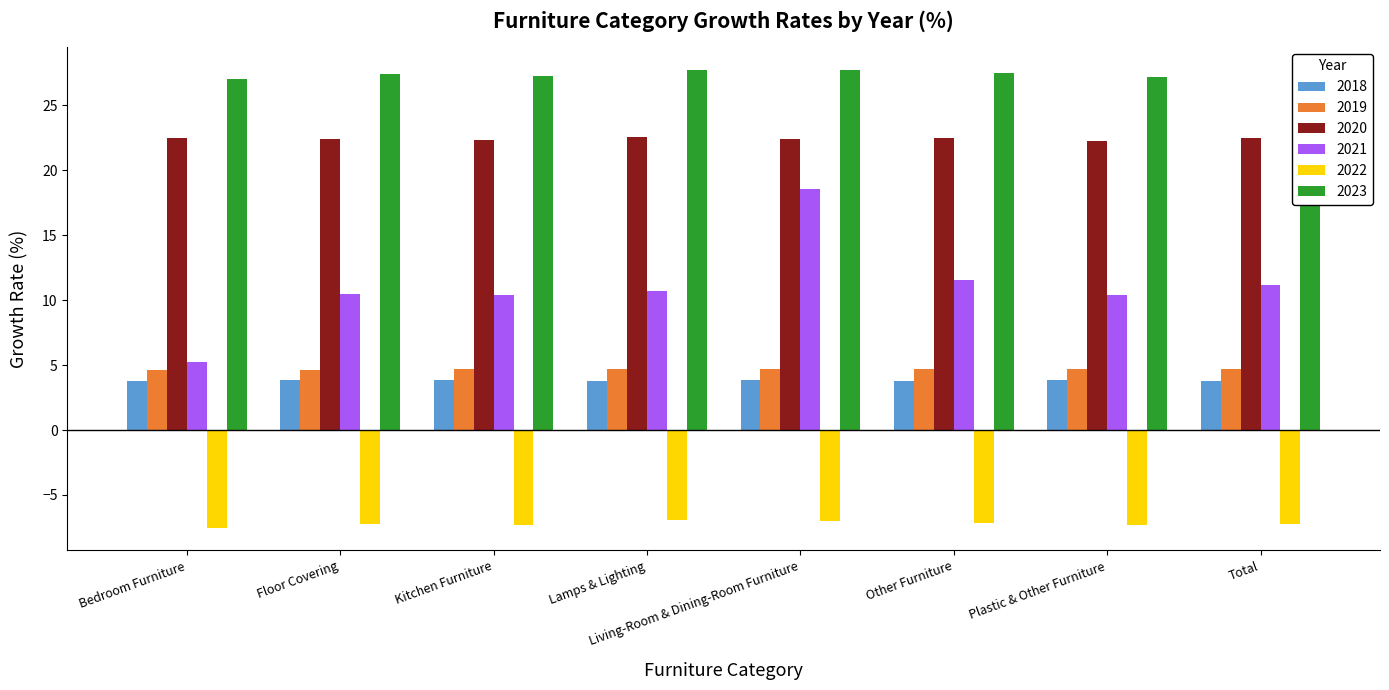

Is the value of 2019 at Plastic & Other Furniture greater than the value of 2018 at Floor Covering?

Yes